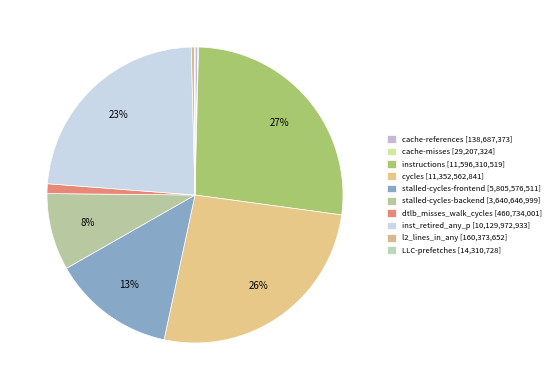

Which has a higher value, stalled-cycles-frontend or l2_lines_in_any?

stalled-cycles-frontend